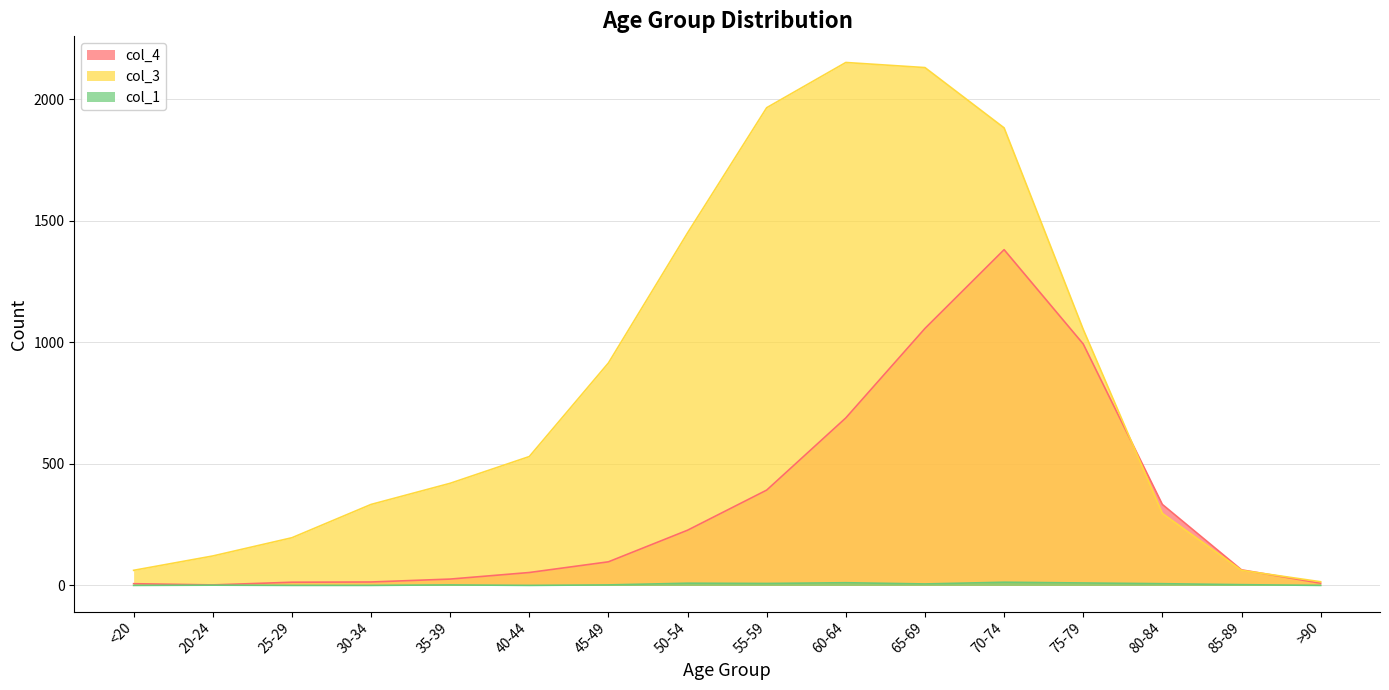

The value of col_1 at 65-69 is 6. True or false?

True